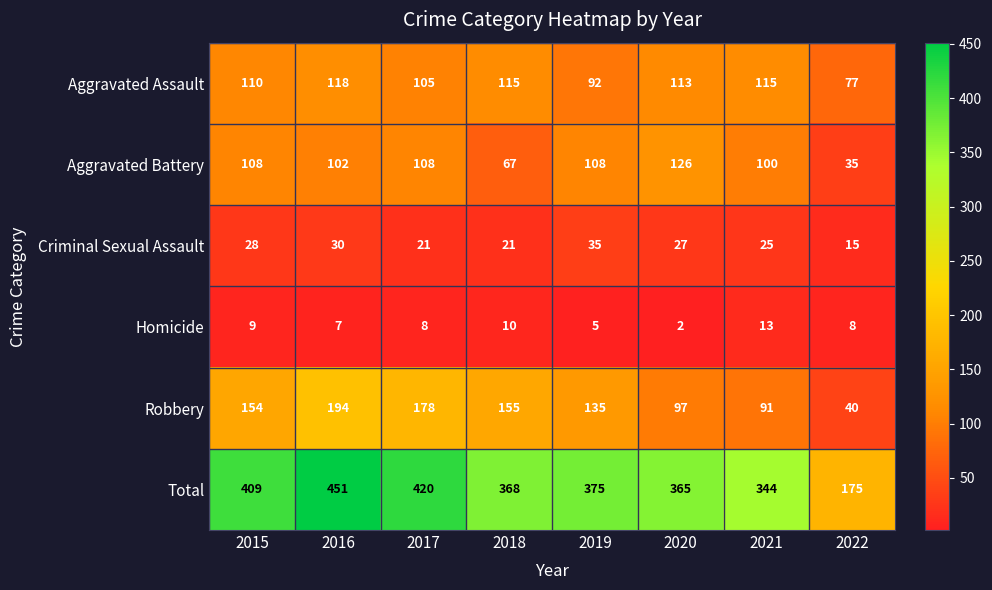

What is the sum of all Aggravated Assault values?

845